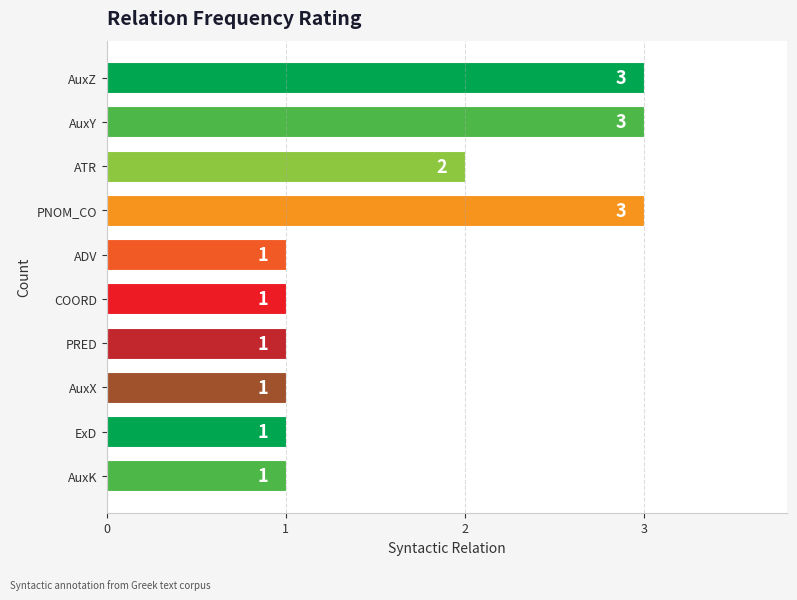

Reading top to bottom, list all the values displayed in this chart.

AuxZ=3	AuxY=3	ATR=2	PNOM_CO=3	ADV=1	COORD=1	PRED=1	AuxX=1	ExD=1	AuxK=1